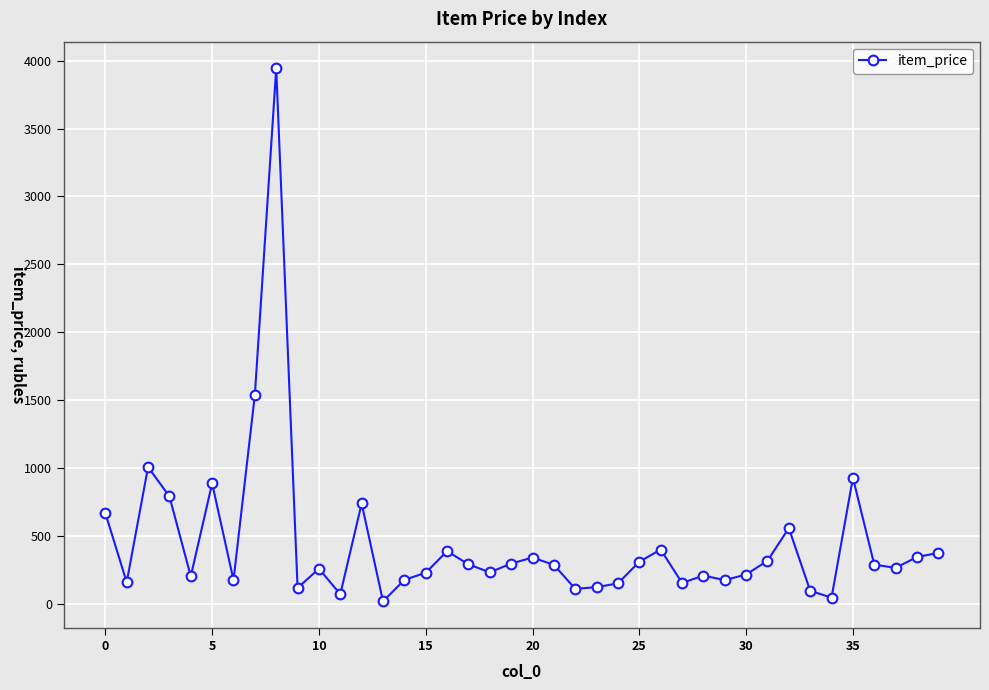

What is the average value?

448